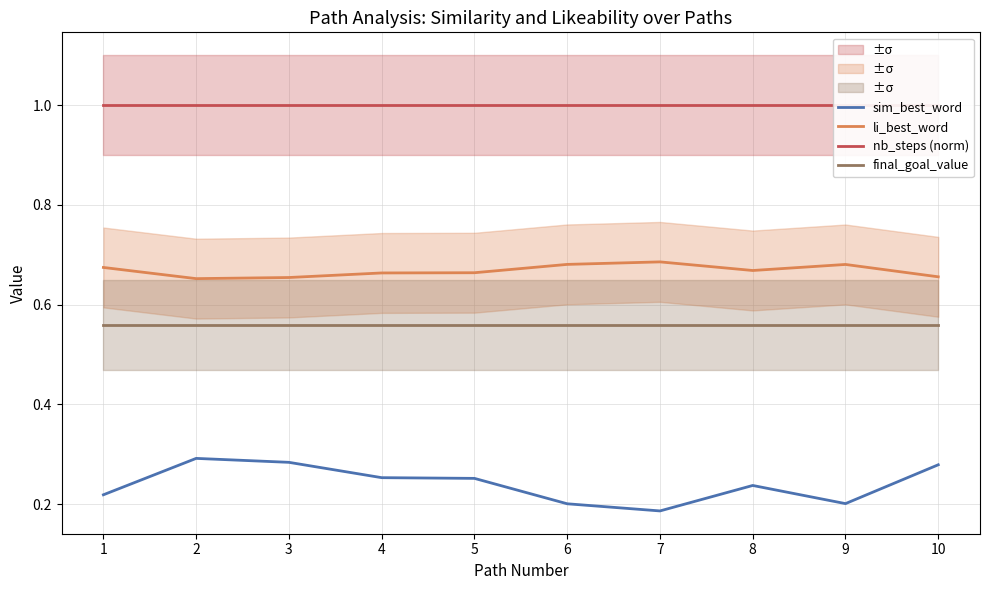

How many interior local valleys does the sim_best_word series have?

2